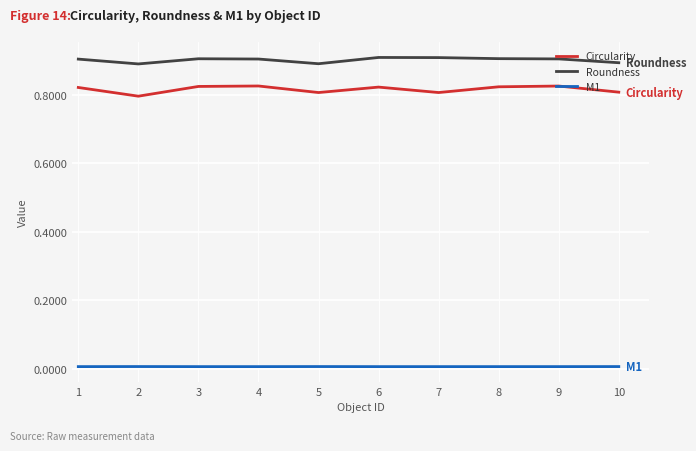

True or false: M1 and Roundness cross at least once.

False